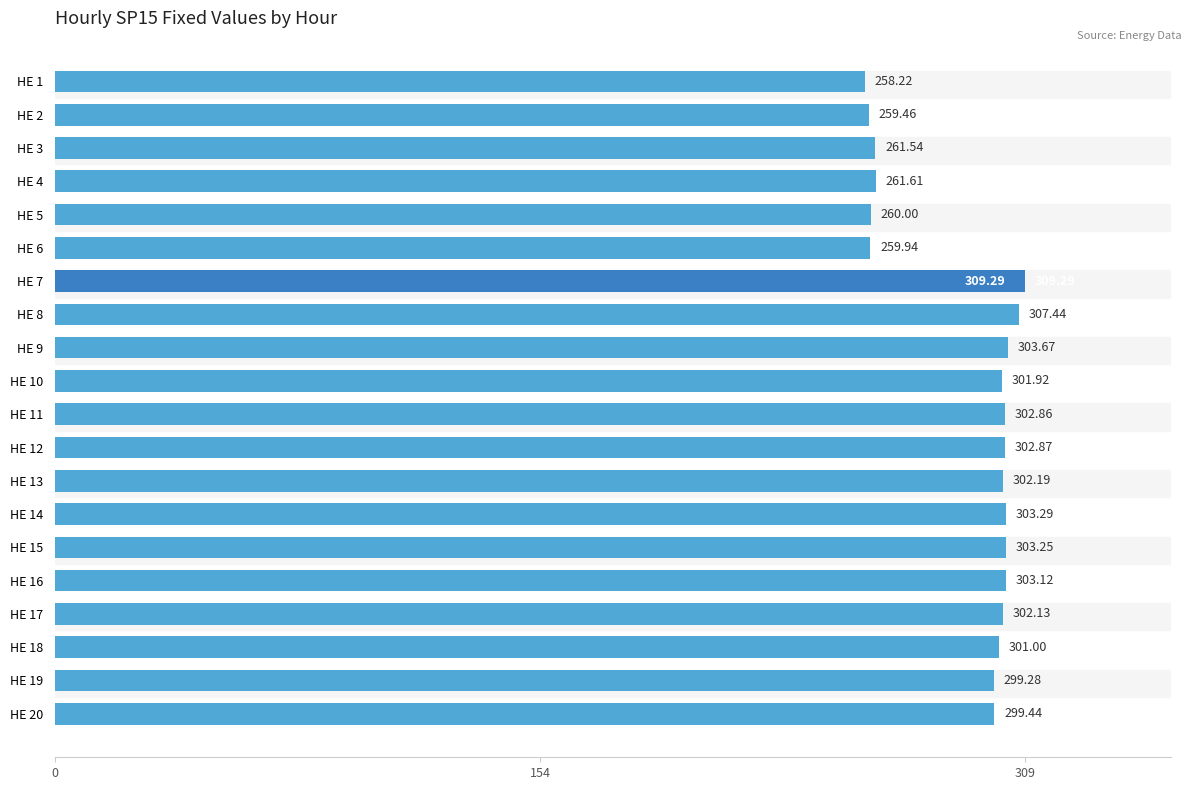

What is the ratio of the value at HE 1 to the value at HE 14?

0.9